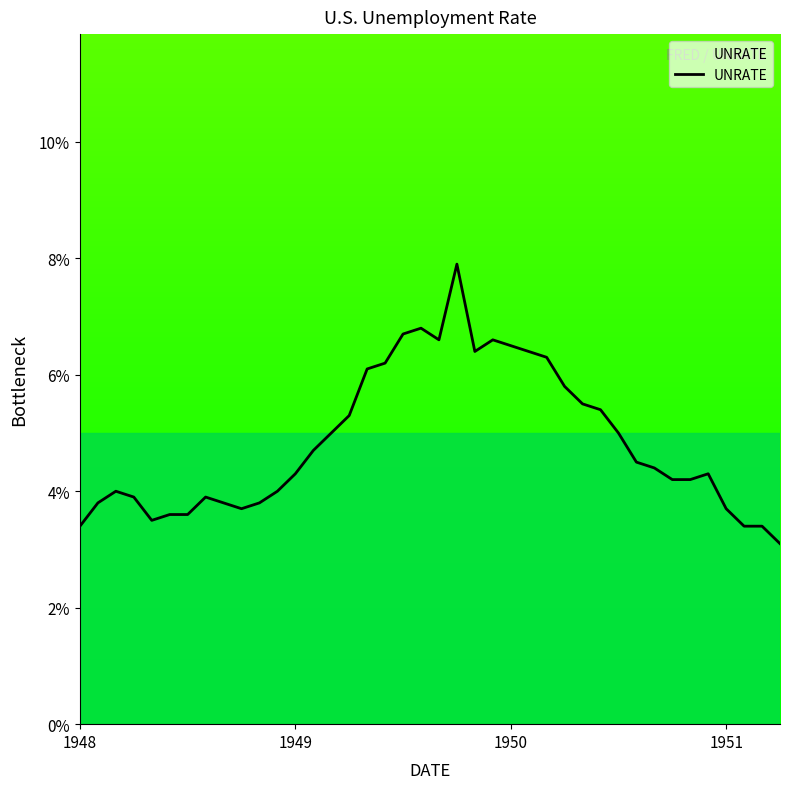

What is the difference between the maximum and minimum values?

4.8